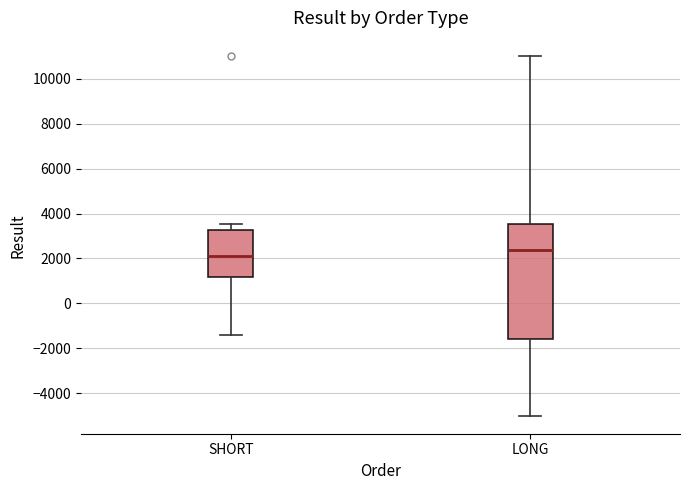

Reading left to right, transcribe this box plot: for each box, give where its median line is, the range the box spans, and where its two whiskers end, as read against the y-axis. The values are not printed on the chart, so give them approximately, as read against the axis.

SHORT: median 2200, box 1200 to 3200, whiskers -1400 to 3600
LONG: median 2400, box -1600 to 3600, whiskers -5000 to 11000